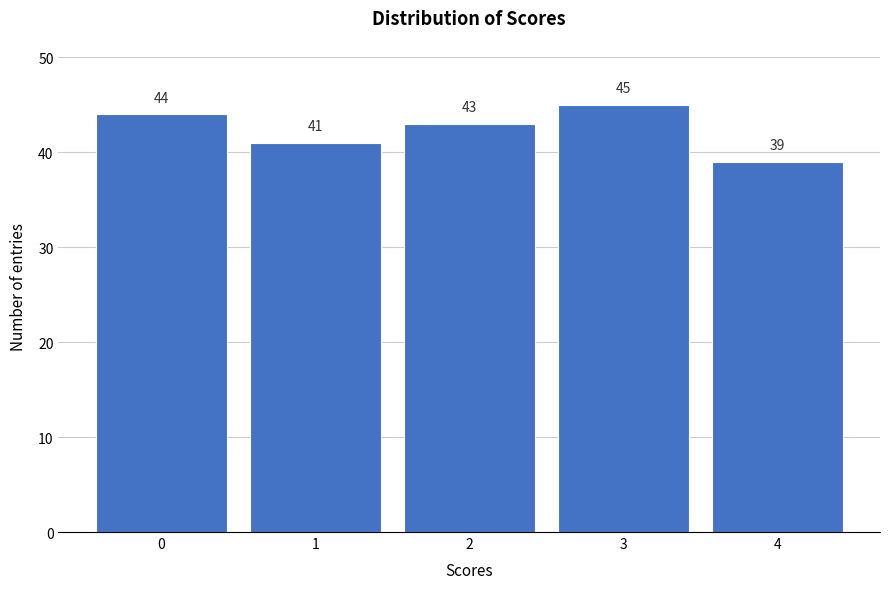

Reading right to left, transcribe all the data shown in this chart.

4=39	3=45	2=43	1=41	0=44